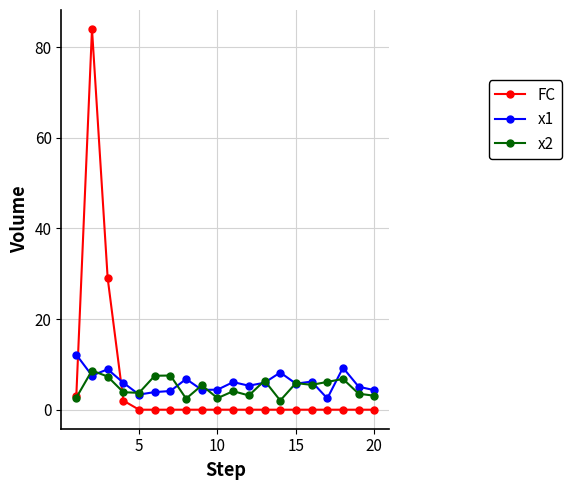

What is the maximum value shown in the chart?

84.0